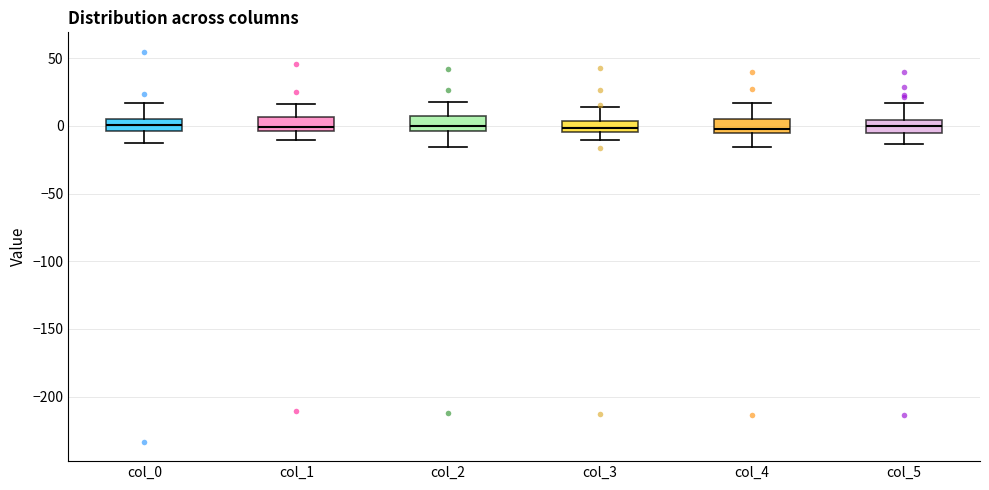

Where is the lower edge of the box for col_3 on the y-axis? The values are not printed on the chart, so give them approximately, as read against the axis.

-5